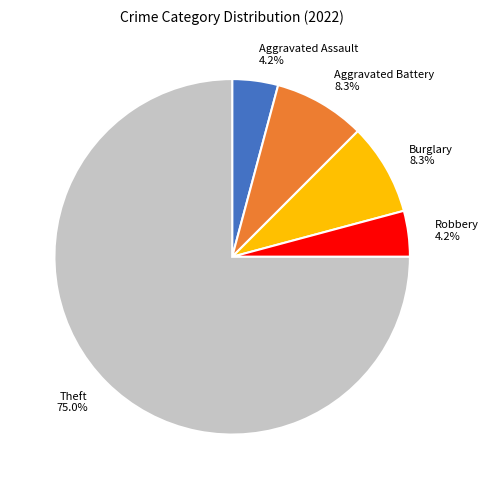

Which category accounts for the majority?

Theft